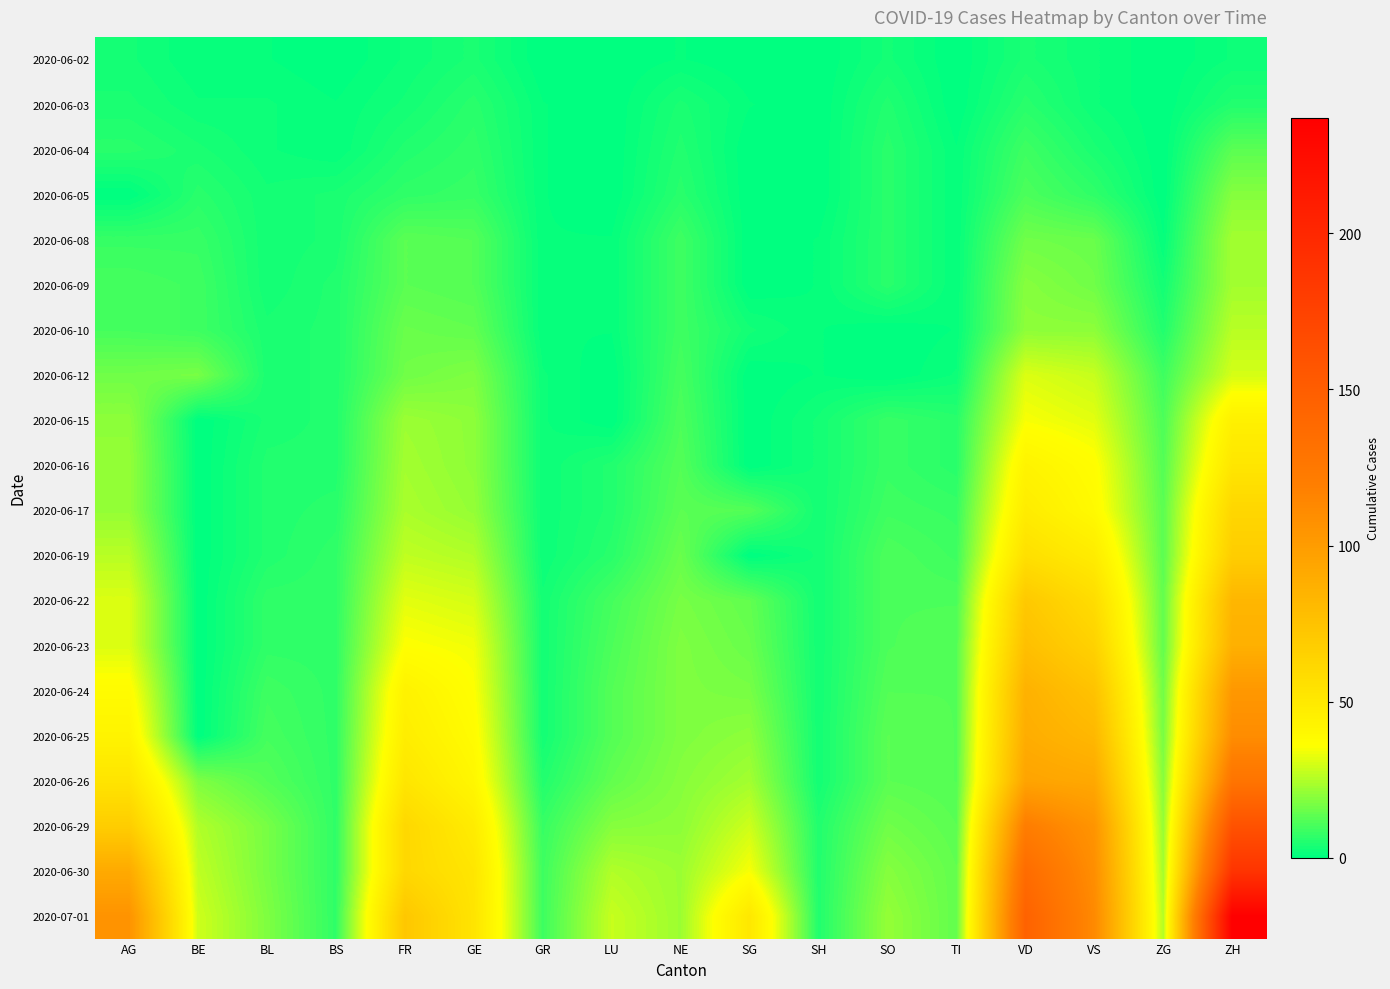

Reading right to left, list all the values displayed in this chart.

2020-06-02: ZH=2	ZG=0	VS=2	VD=4	TI=0	SO=3	SH=0	SG=0	NE=1	LU=0	GR=0	GE=4	FR=2	BS=0	BL=1	BE=1	AG=3
2020-06-03: ZH=5	ZG=0	VS=2	VD=6	TI=0	SO=5	SH=0	SG=1	NE=4	LU=0	GR=1	GE=6	FR=3	BS=1	BL=2	BE=2	AG=4
2020-06-04: ZH=13	ZG=0	VS=4	VD=9	TI=1	SO=6	SH=0	SG=0	NE=5	LU=0	GR=1	GE=7	FR=5	BS=1	BL=2	BE=4	AG=6
2020-06-05: ZH=19	ZG=0	VS=7	VD=11	TI=1	SO=6	SH=0	SG=0	NE=6	LU=0	GR=1	GE=8	FR=7	BS=4	BL=3	BE=6	AG=0
2020-06-08: ZH=23	ZG=1	VS=15	VD=16	TI=1	SO=6	SH=1	SG=0	NE=9	LU=1	GR=1	GE=12	FR=13	BS=4	BL=3	BE=8	AG=8
2020-06-09: ZH=23	ZG=3	VS=16	VD=19	TI=1	SO=6	SH=1	SG=0	NE=9	LU=1	GR=1	GE=12	FR=13	BS=5	BL=3	BE=9	AG=10
2020-06-10: ZH=26	ZG=5	VS=20	VD=20	TI=1	SO=0	SH=1	SG=3	NE=9	LU=1	GR=1	GE=14	FR=15	BS=5	BL=4	BE=9	AG=10
2020-06-12: ZH=30	ZG=9	VS=28	VD=31	TI=2	SO=0	SH=1	SG=0	NE=10	LU=0	GR=2	GE=18	FR=16	BS=5	BL=4	BE=17	AG=16
2020-06-15: ZH=45	ZG=11	VS=32	VD=35	TI=6	SO=8	SH=3	SG=0	NE=11	LU=0	GR=2	GE=20	FR=22	BS=5	BL=4	BE=0	AG=20
2020-06-16: ZH=52	ZG=12	VS=37	VD=43	TI=6	SO=8	SH=3	SG=0	NE=12	LU=5	GR=2	GE=20	FR=23	BS=5	BL=5	BE=0	AG=21
2020-06-17: ZH=62	ZG=13	VS=39	VD=48	TI=8	SO=9	SH=3	SG=12	NE=13	LU=5	GR=2	GE=21	FR=24	BS=6	BL=5	BE=0	AG=21
2020-06-19: ZH=68	ZG=13	VS=48	VD=56	TI=9	SO=11	SH=3	SG=0	NE=15	LU=6	GR=2	GE=25	FR=27	BS=7	BL=5	BE=0	AG=26
2020-06-22: ZH=83	ZG=14	VS=58	VD=71	TI=11	SO=11	SH=3	SG=14	NE=17	LU=10	GR=3	GE=30	FR=32	BS=7	BL=7	BE=0	AG=31
2020-06-23: ZH=87	ZG=14	VS=65	VD=77	TI=12	SO=11	SH=3	SG=15	NE=18	LU=11	GR=3	GE=34	FR=36	BS=7	BL=7	BE=0	AG=31
2020-06-24: ZH=103	ZG=16	VS=75	VD=86	TI=12	SO=12	SH=3	SG=17	NE=18	LU=12	GR=3	GE=36	FR=44	BS=7	BL=9	BE=0	AG=38
2020-06-25: ZH=110	ZG=17	VS=82	VD=89	TI=12	SO=13	SH=3	SG=20	NE=18	LU=12	GR=3	GE=38	FR=47	BS=7	BL=10	BE=0	AG=43
2020-06-26: ZH=129	ZG=19	VS=92	VD=95	TI=12	SO=13	SH=3	SG=23	NE=19	LU=14	GR=5	GE=41	FR=52	BS=7	BL=12	BE=18	AG=53
2020-06-29: ZH=161	ZG=21	VS=105	VD=121	TI=13	SO=16	SH=5	SG=29	NE=20	LU=19	GR=8	GE=48	FR=61	BS=7	BL=17	BE=25	AG=68
2020-06-30: ZH=189	ZG=23	VS=109	VD=137	TI=14	SO=19	SH=5	SG=35	NE=22	LU=25	GR=9	GE=52	FR=61	BS=7	BL=17	BE=27	AG=91
2020-07-01: ZH=237	ZG=25	VS=112	VD=146	TI=14	SO=21	SH=5	SG=51	NE=22	LU=28	GR=9	GE=53	FR=72	BS=7	BL=18	BE=29	AG=106